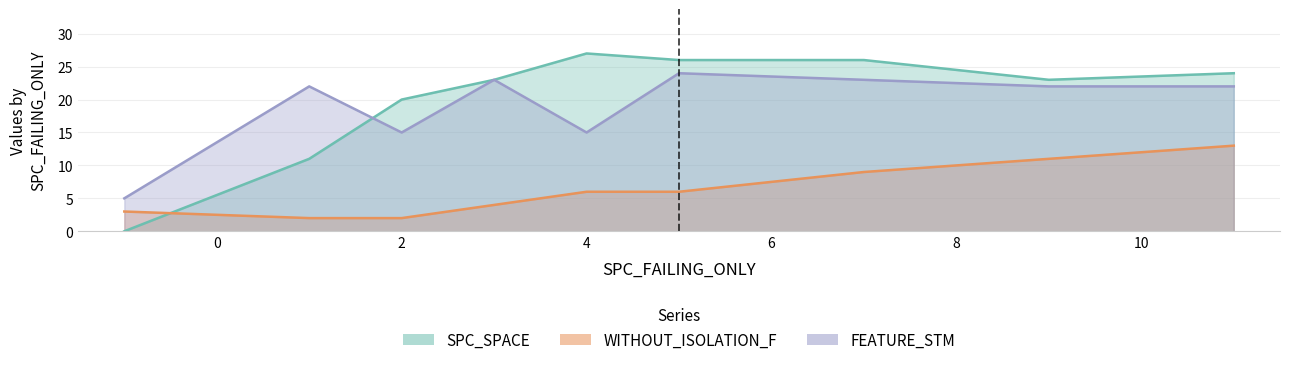

Reading right to left, transcribe all the data shown in this chart.

SPC_SPACE: 24	23	26	26	27	23	20	11	0
WITHOUT_ISOLATION_F: 13	11	9	6	6	4	2	2	3
FEATURE_STM: 22	22	23	24	15	23	15	22	5